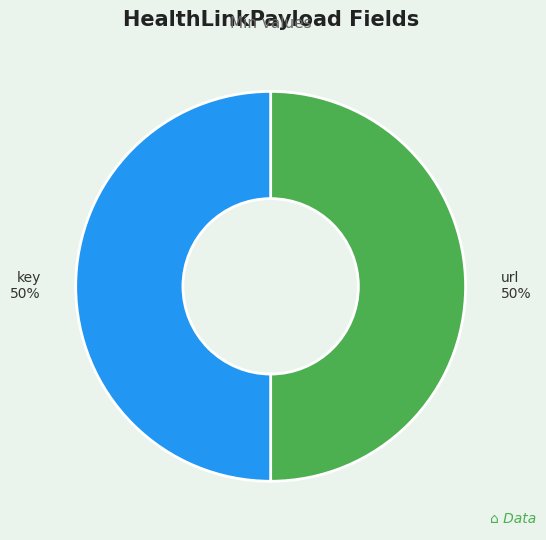

To the nearest percent, what is the difference between the largest and smallest slice percentages?

0%